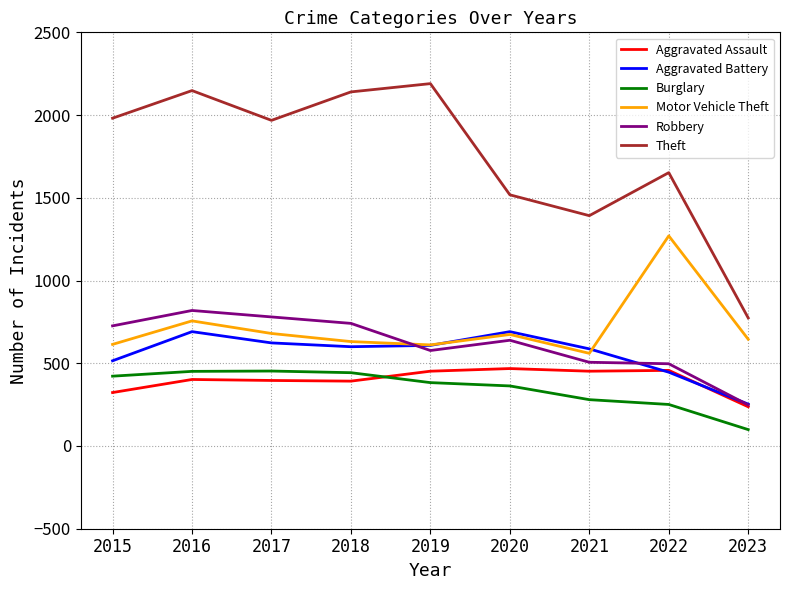

What is the highest value of the Motor Vehicle Theft series?

1270